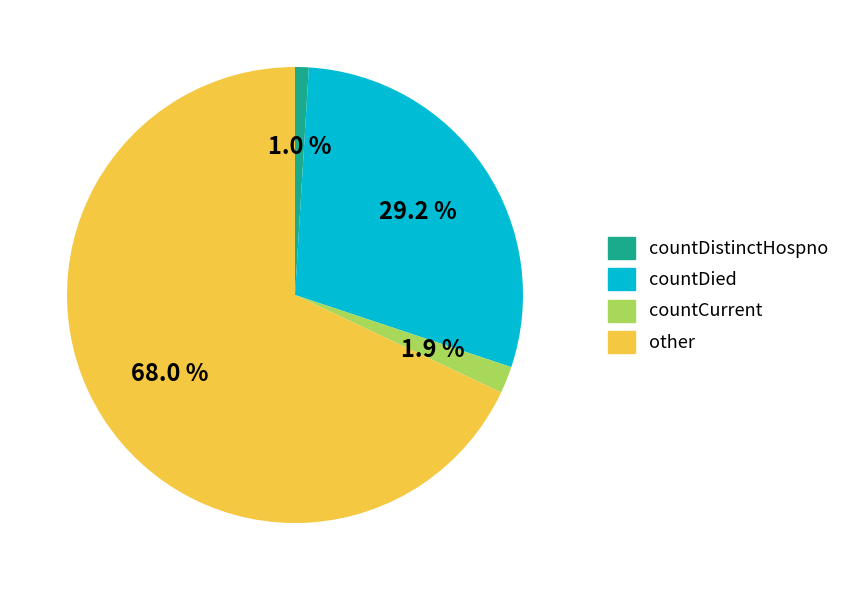

Between countDied and countDistinctHospno, which is larger?

countDied